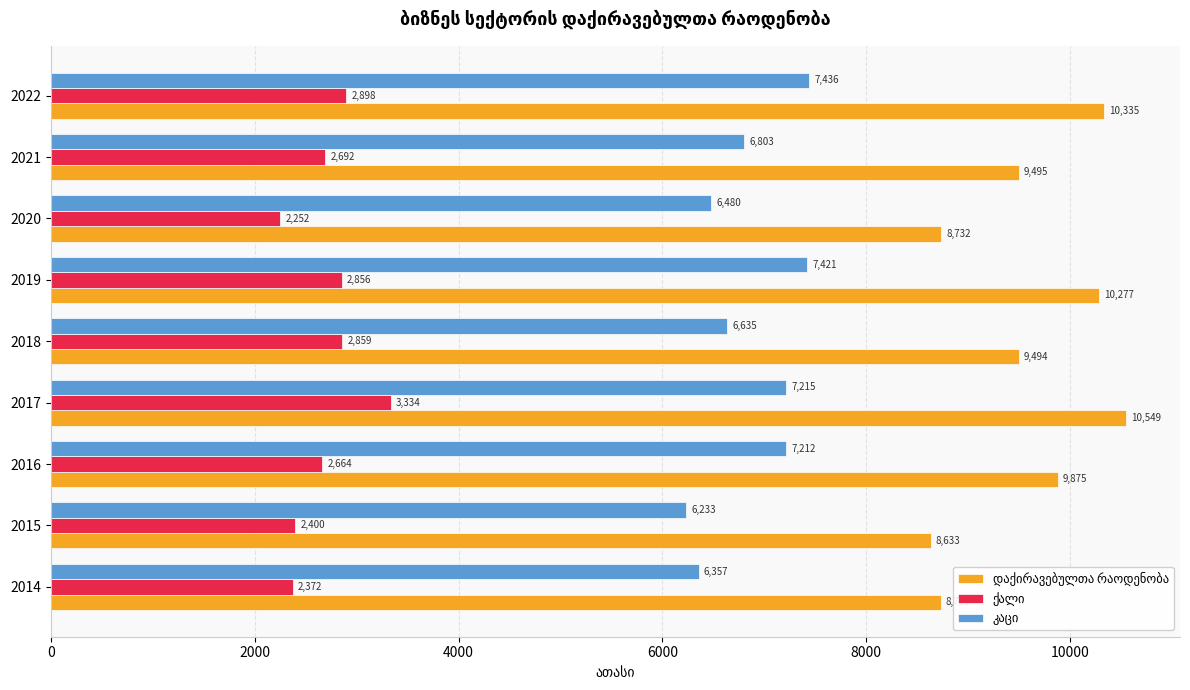

At how many categories does at least one series exceed 6216?

9